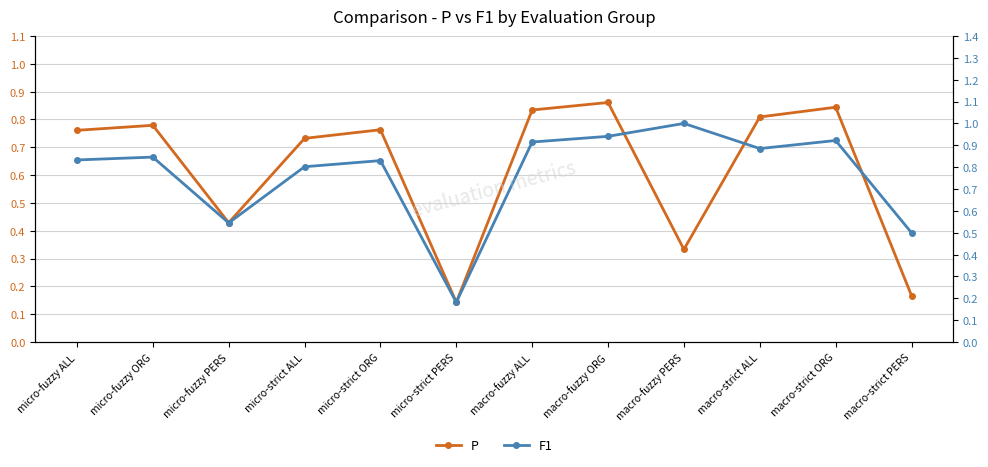

What is the minimum value for F1?

0.2